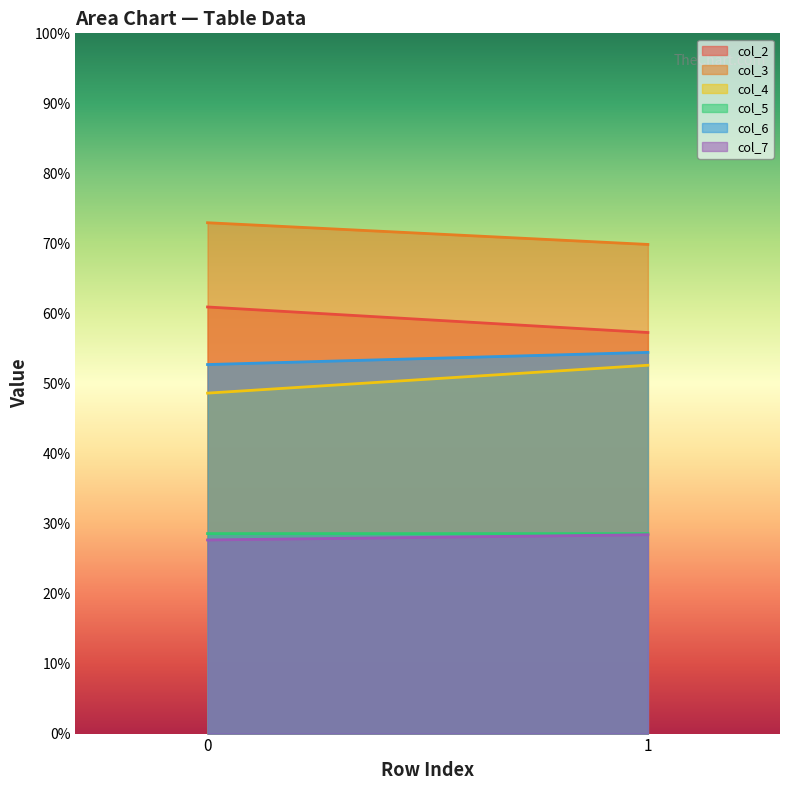

What is the value of the col_3 point at the 1st from the left?

73.0